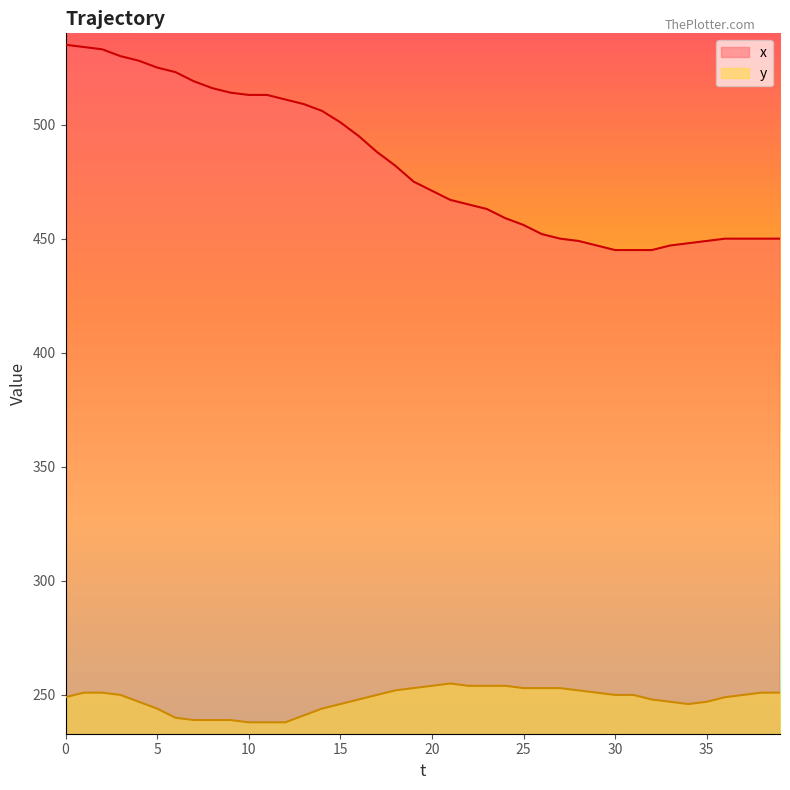

Is it true that x equals 450 at 38?

True